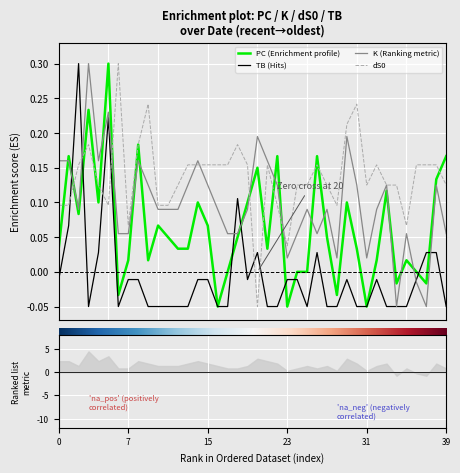

True or false: K (Ranking metric) and PC (Enrichment profile) intersect in this chart.

True